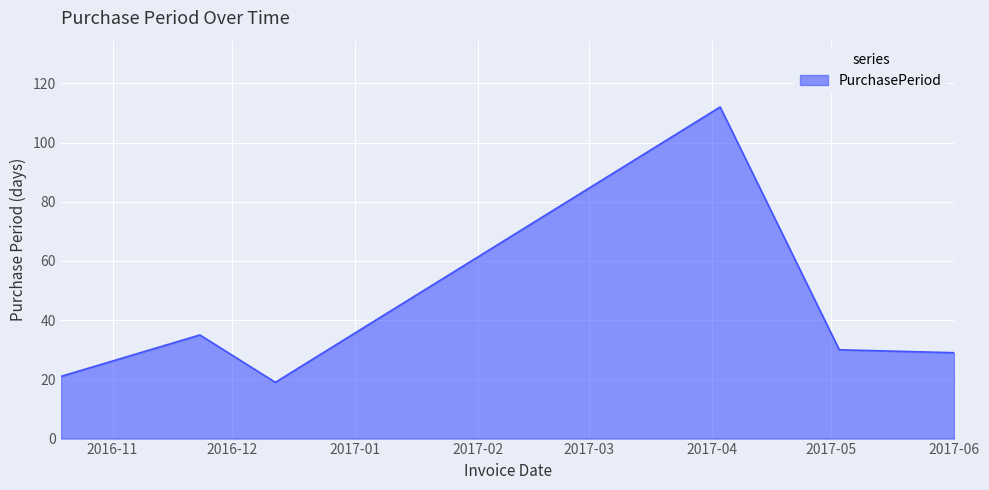

How many interior local peaks (higher than both neighbors) does the data have?

2